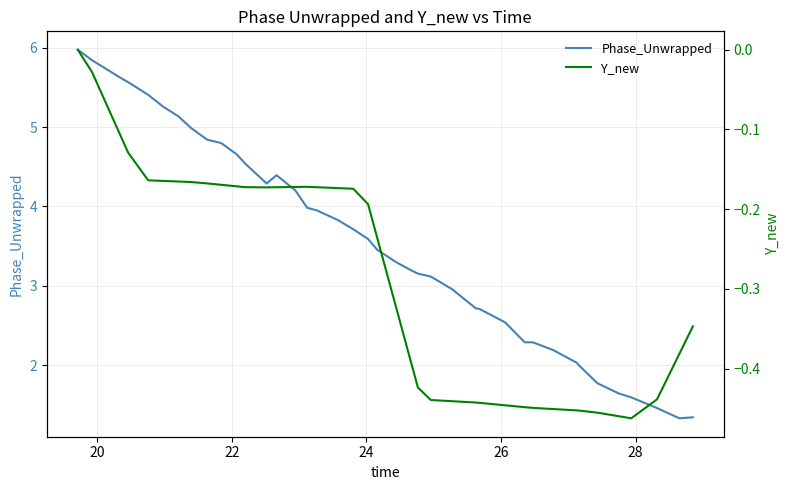

What is the lowest value of the Phase_Unwrapped series?

1.3